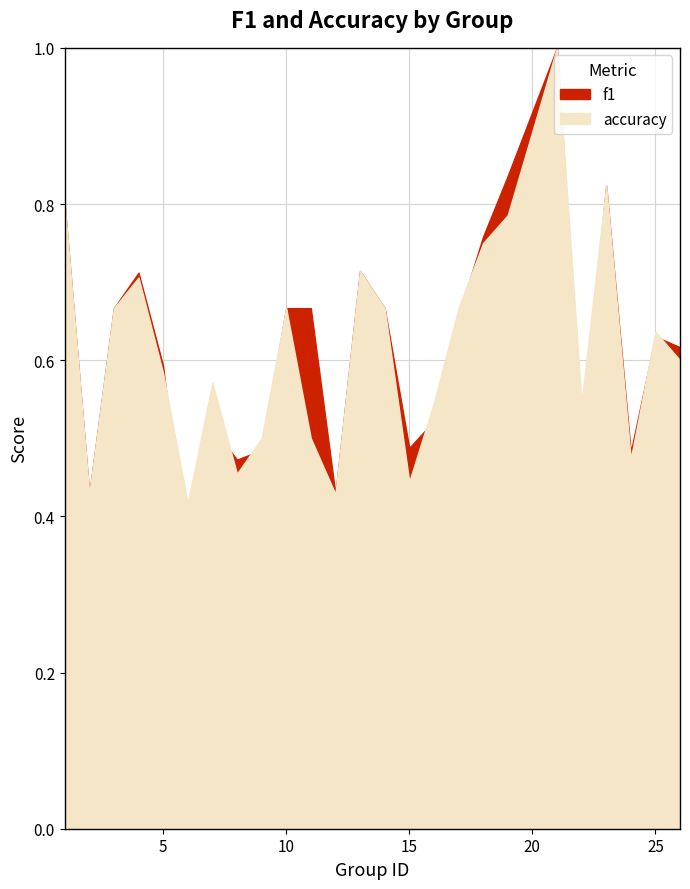

Reading left to right, list all the values displayed in this chart.

f1: 0.8	0.4	0.7	0.7	0.6	0.3	0.5	0.5	0.5	0.7	0.7	0.4	0.7	0.7	0.5	0.5	0.7	0.8	0.8	1.0	0.5	0.8	0.5	0.6	0.6
accuracy: 0.8	0.4	0.7	0.7	0.6	0.4	0.6	0.5	0.5	0.7	0.5	0.4	0.7	0.7	0.4	0.5	0.7	0.8	0.8	1.0	0.5	0.8	0.5	0.6	0.6